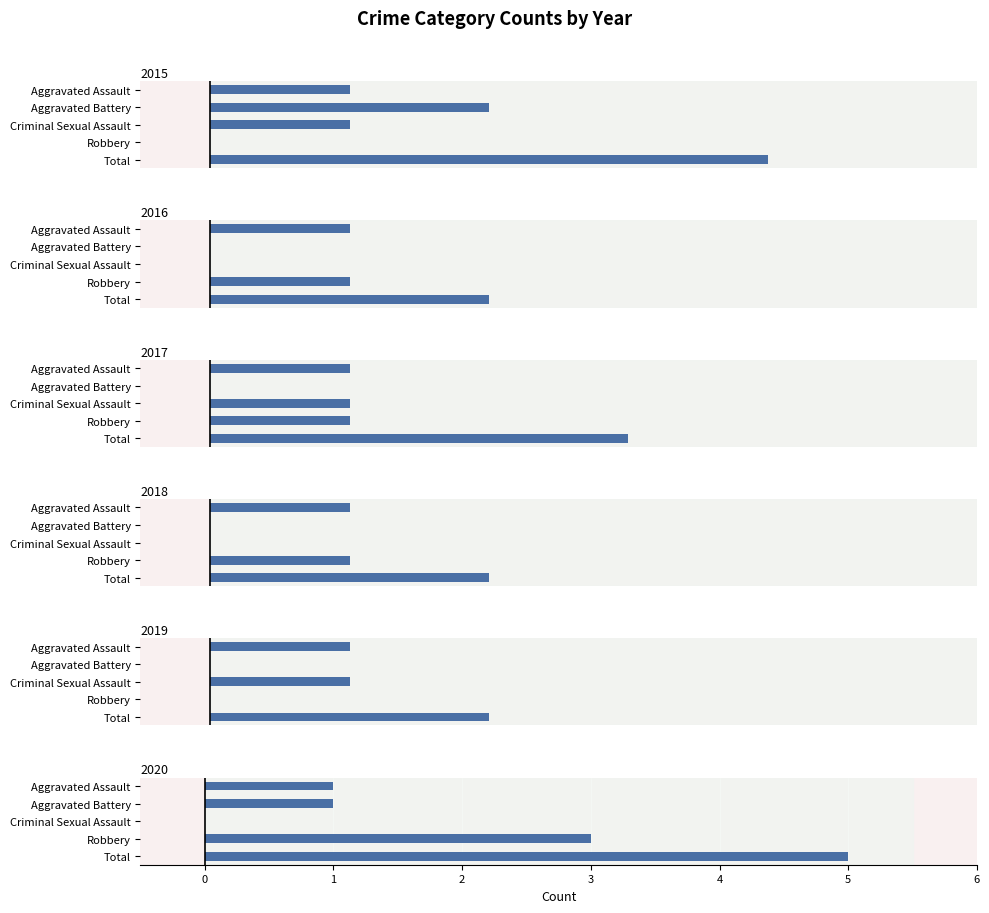

The 2017 series shows 1 at Aggravated Assault. True or false?

True